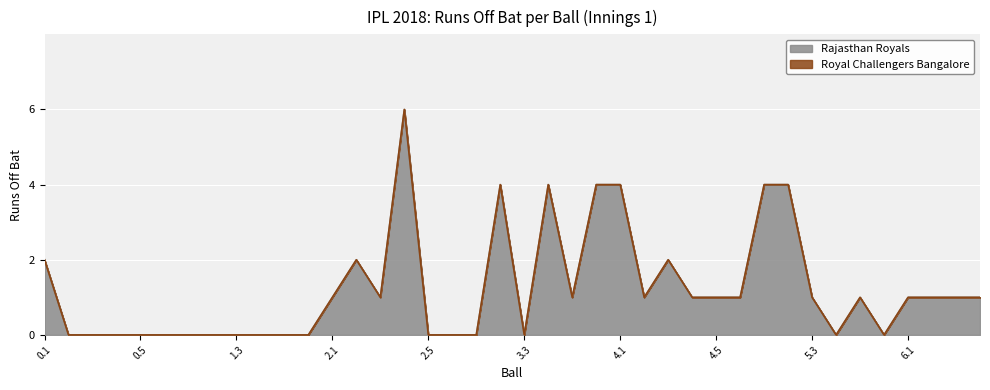

What is the label of the 35th point from the right?

0.6